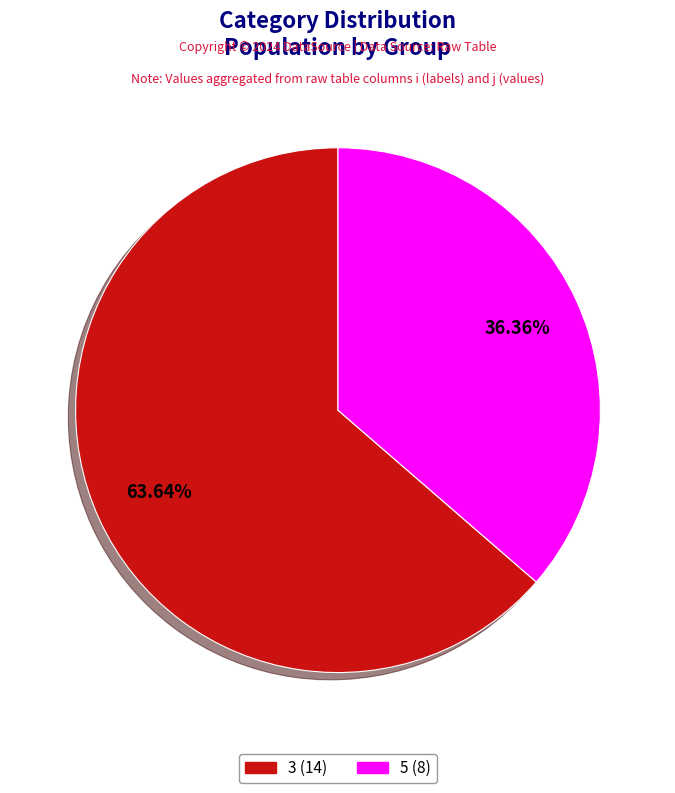

Is there a majority slice in this chart?

Yes